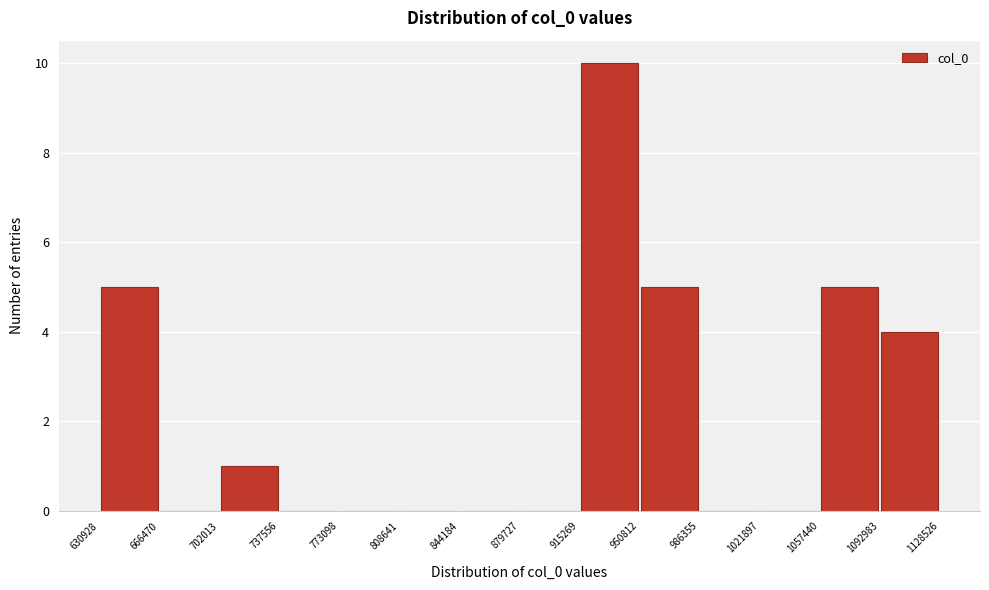

Over which range of the x-axis is the bar tallest?

915269 to 950812